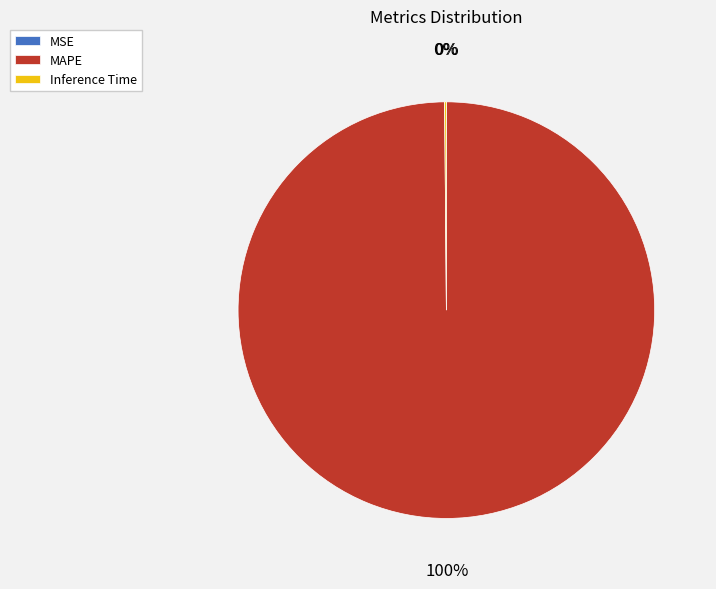

Which category accounts for the majority?

MAPE